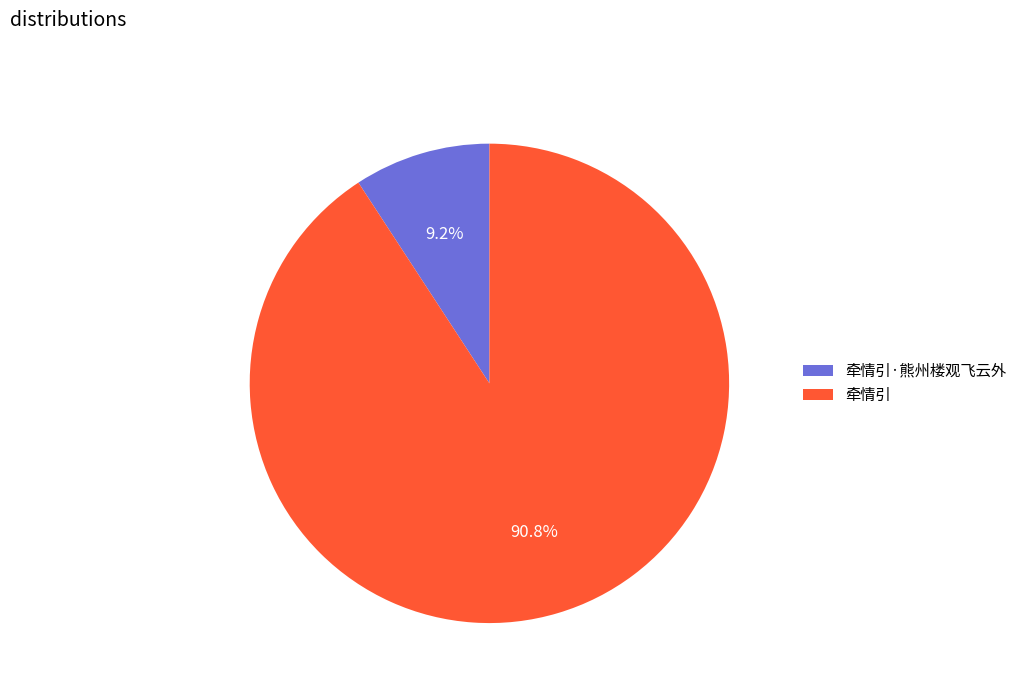

Between 牵情引 and 牵情引·熊州楼观飞云外, which is larger?

牵情引